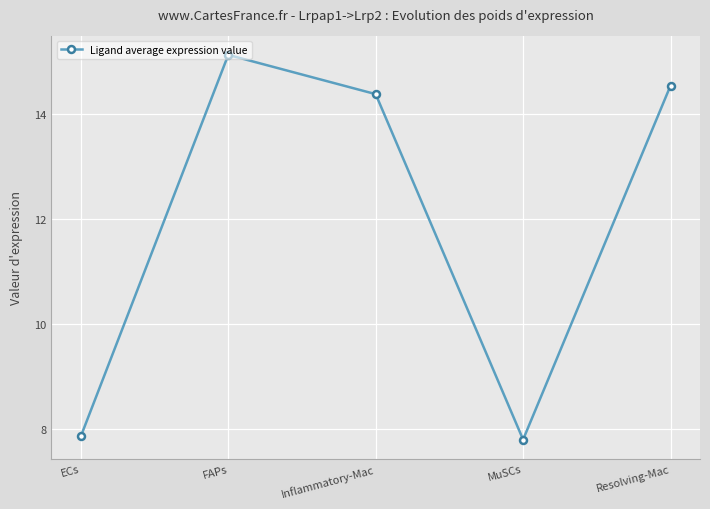

What is the maximum value shown in the chart?

15.1